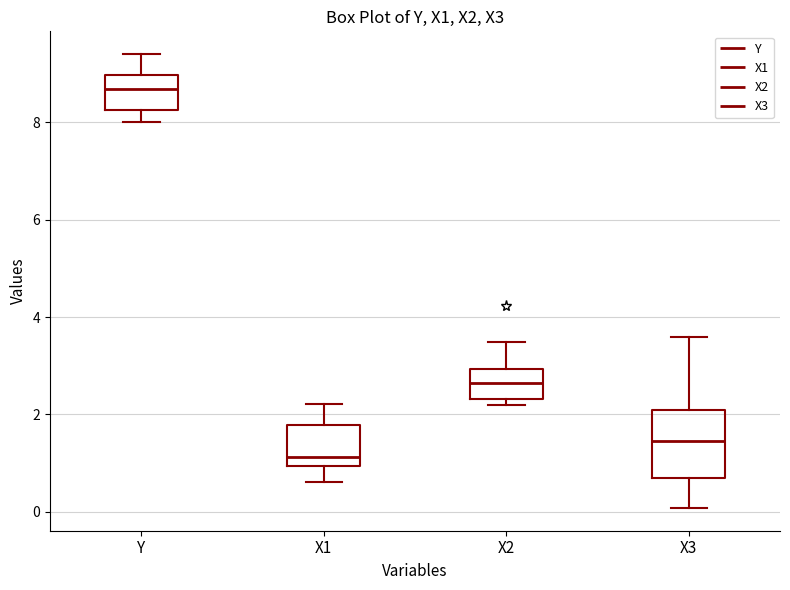

Reading left to right, read every box against the y-axis: the position of its median line, the range the box covers, and the ends of its whiskers. The values are not printed on the chart, so give them approximately, as read against the axis.

Y: median 8.6, box 8.2 to 9.0, whiskers 8.0 to 9.4
X1: median 1.2, box 1.0 to 1.8, whiskers 0.6 to 2.2
X2: median 2.6, box 2.4 to 3.0, whiskers 2.2 to 3.4
X3: median 1.4, box 0.8 to 2.0, whiskers 0.0 to 3.6